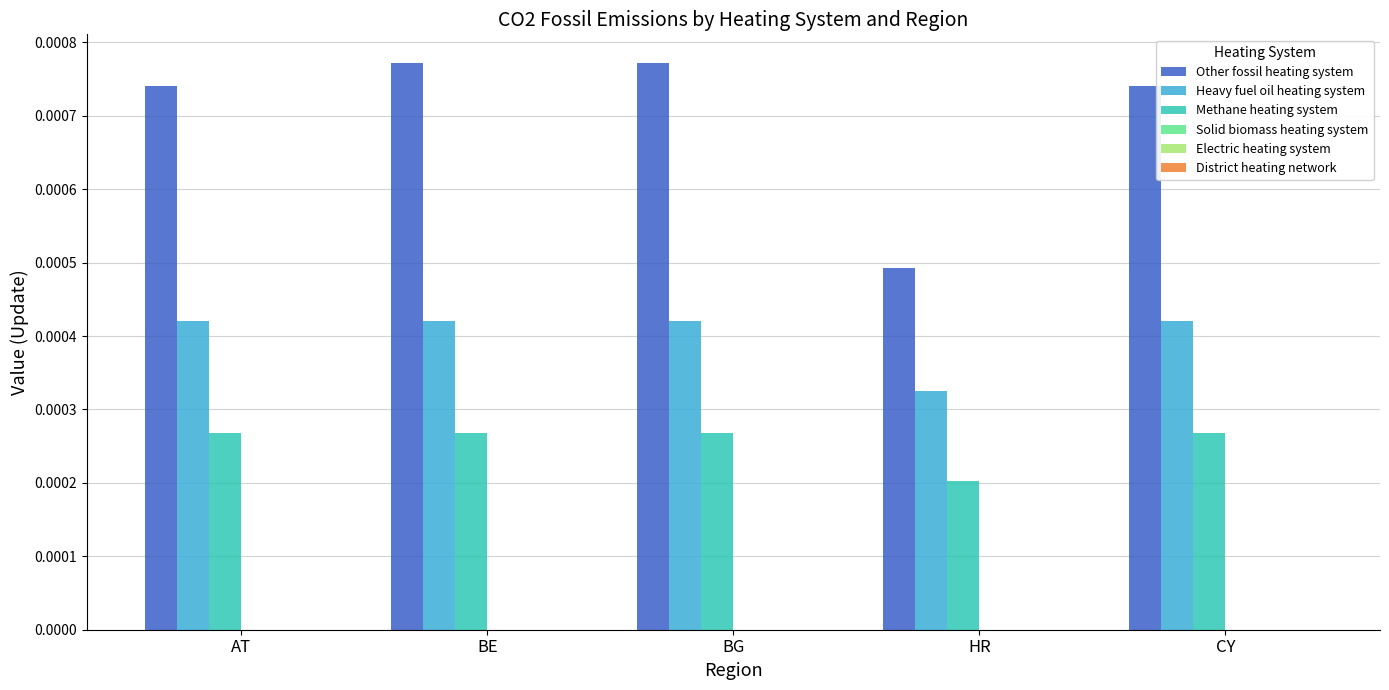

What position from the left is HR?

4